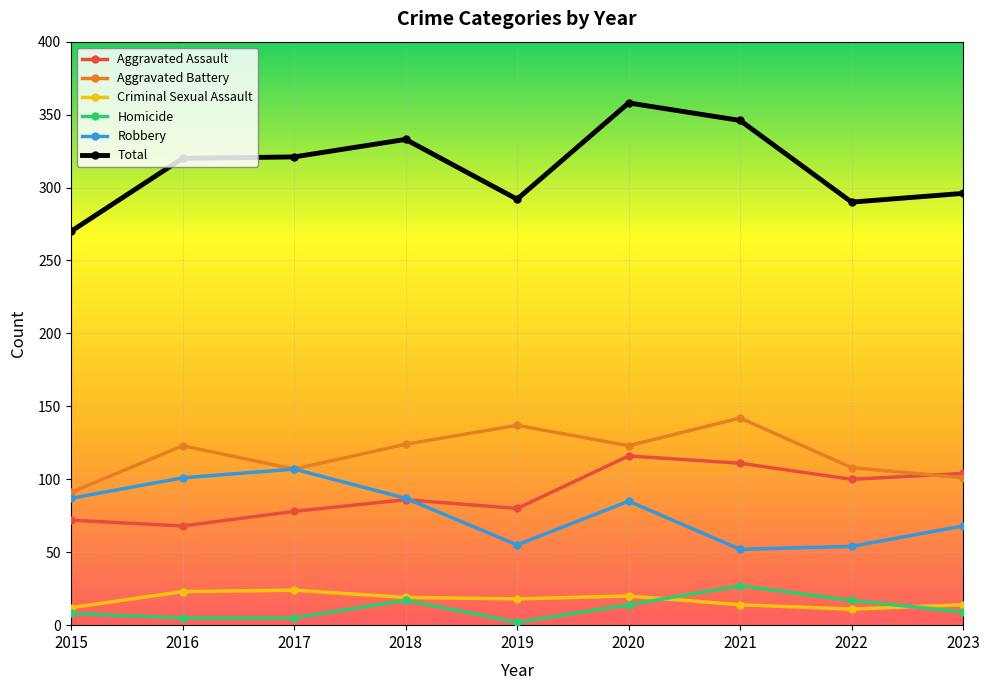

What is the maximum value shown in the chart?

358